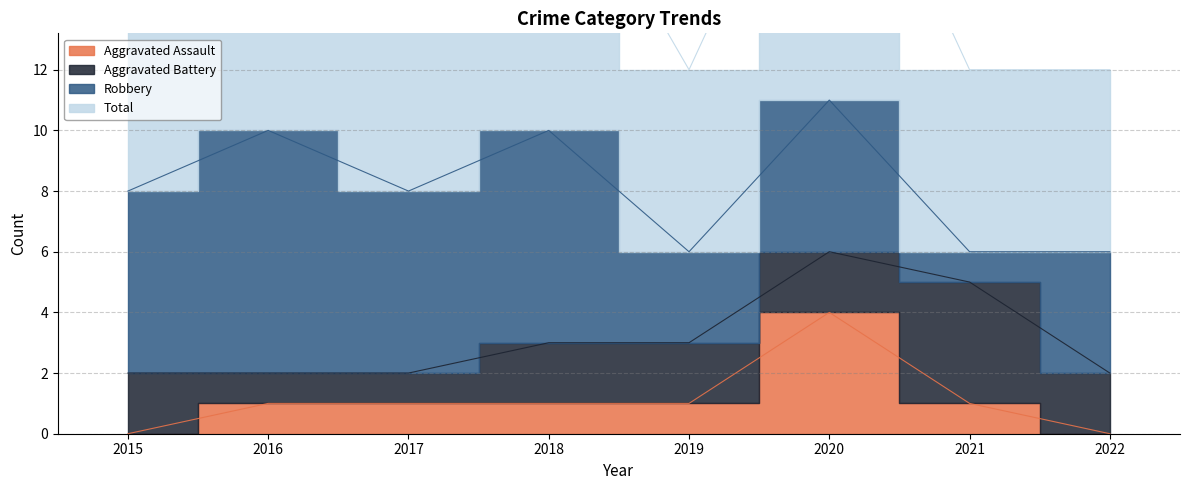

What is the difference between the maximum and minimum values in the Total series?

5